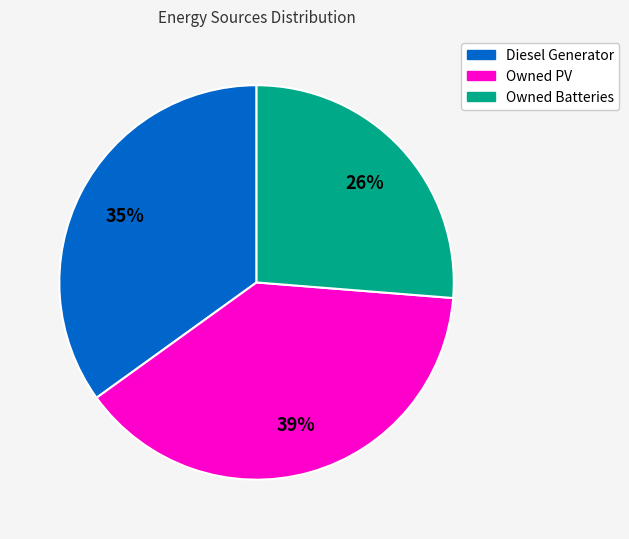

To the nearest percent, what is the combined percentage of Owned Batteries and Owned PV?

65%